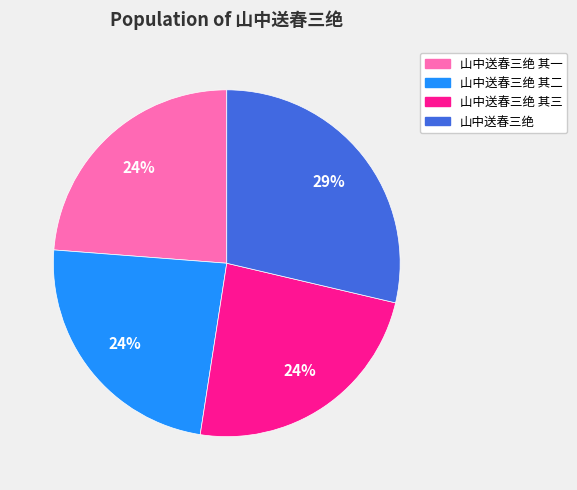

Does any single category account for the majority?

No